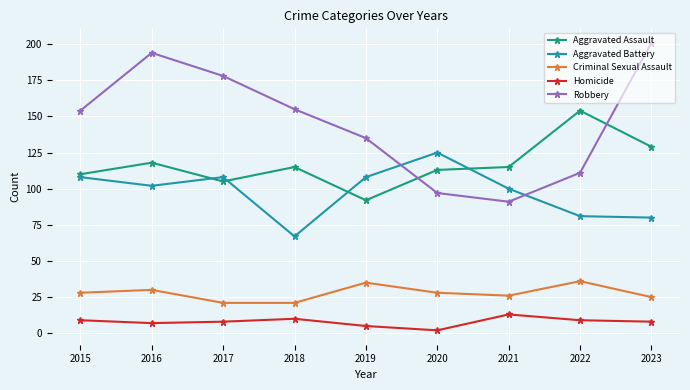

Is it true that Aggravated Assault equals 148 at 2015?

False